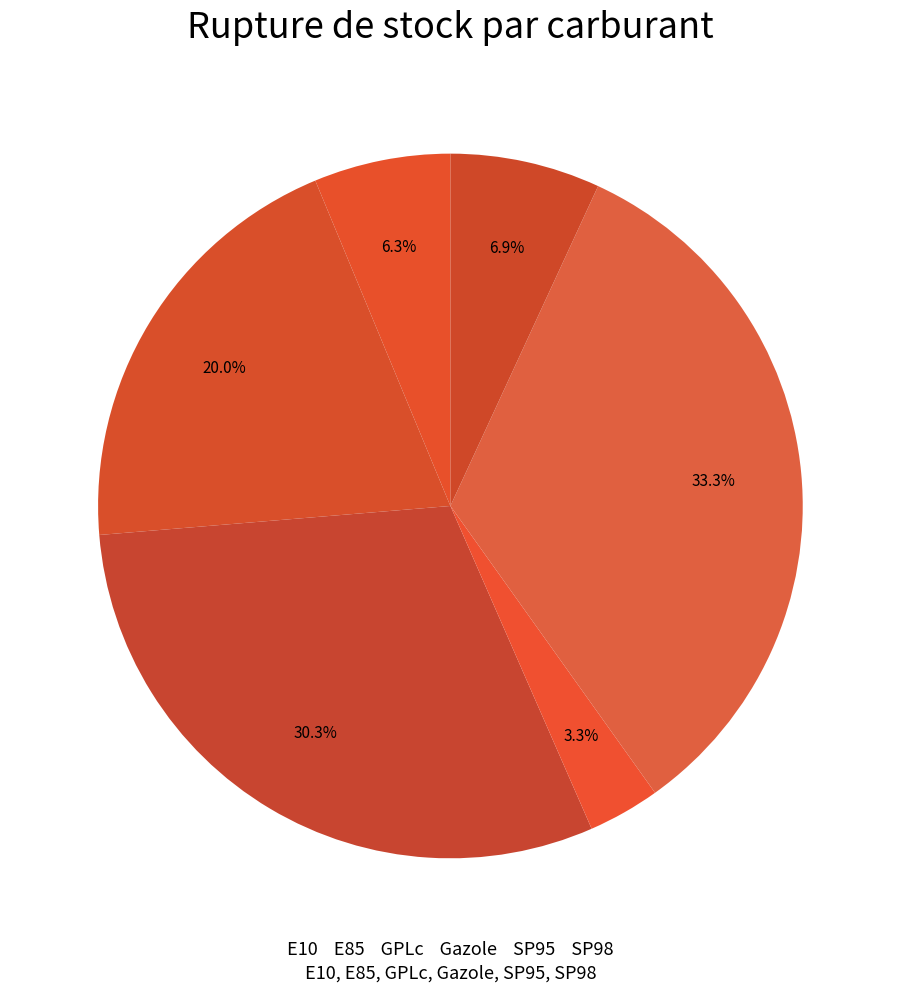

Which category has the biggest portion of the pie?

SP95